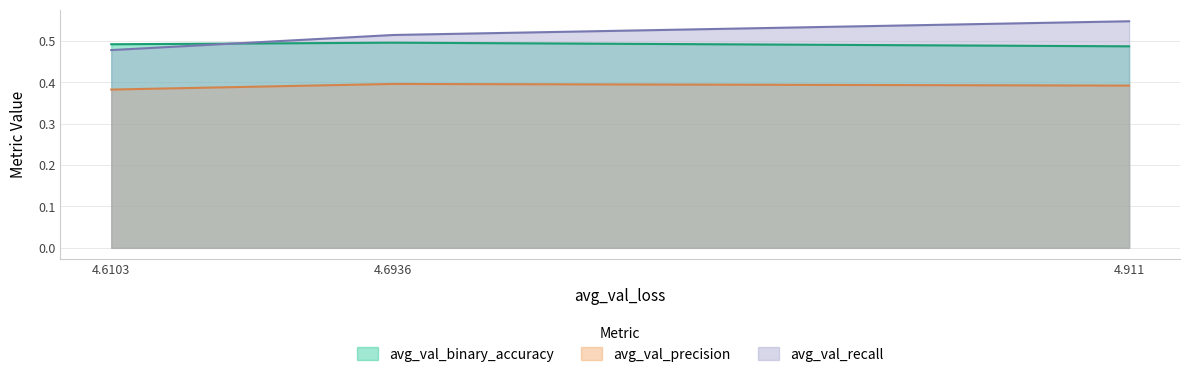

How many lines are shown in the chart?

3